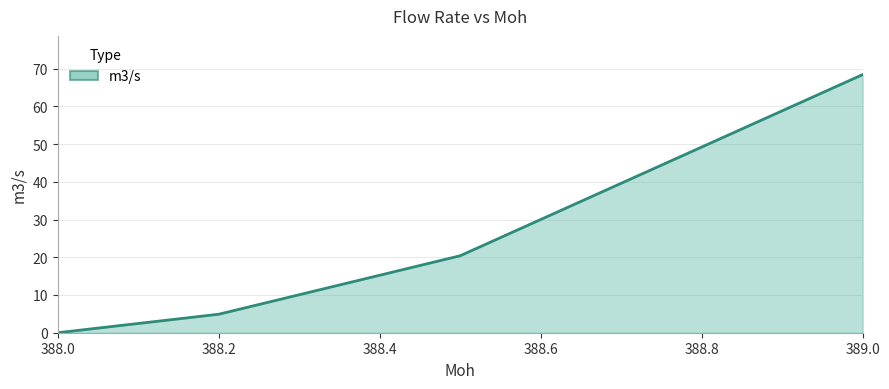

True or false: there are more than 1 points higher than both neighbors.

False